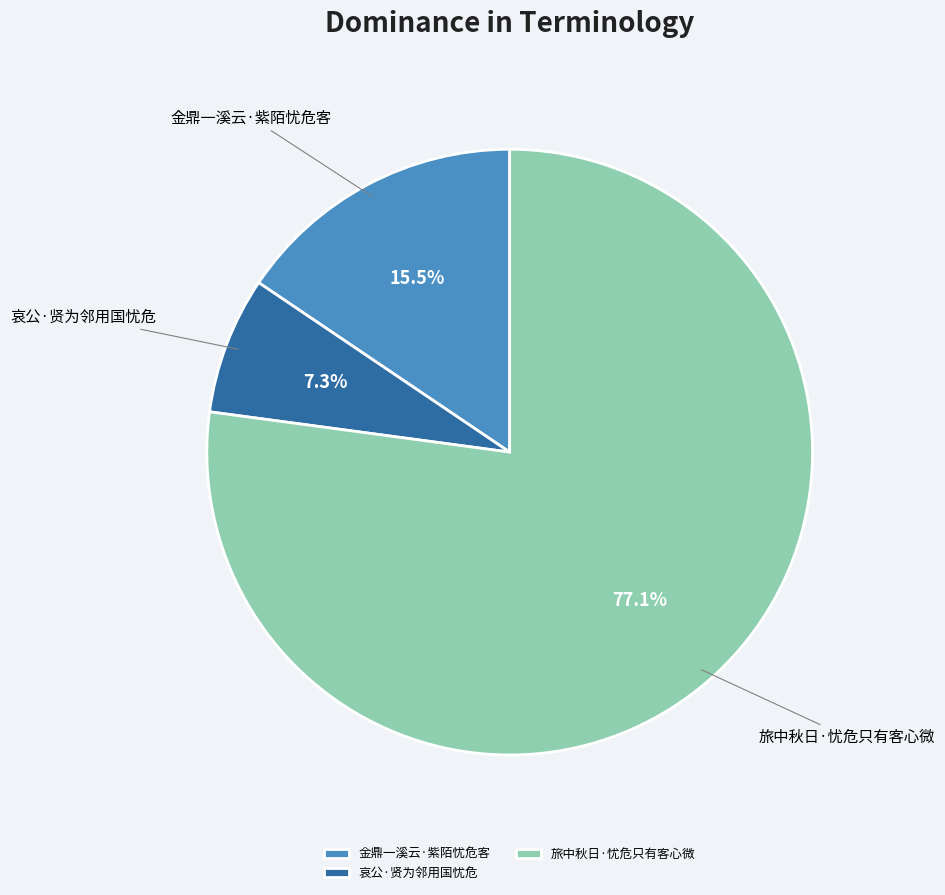

How much of the chart is everything except 哀公·贤为邻用国忧危?

92.7%